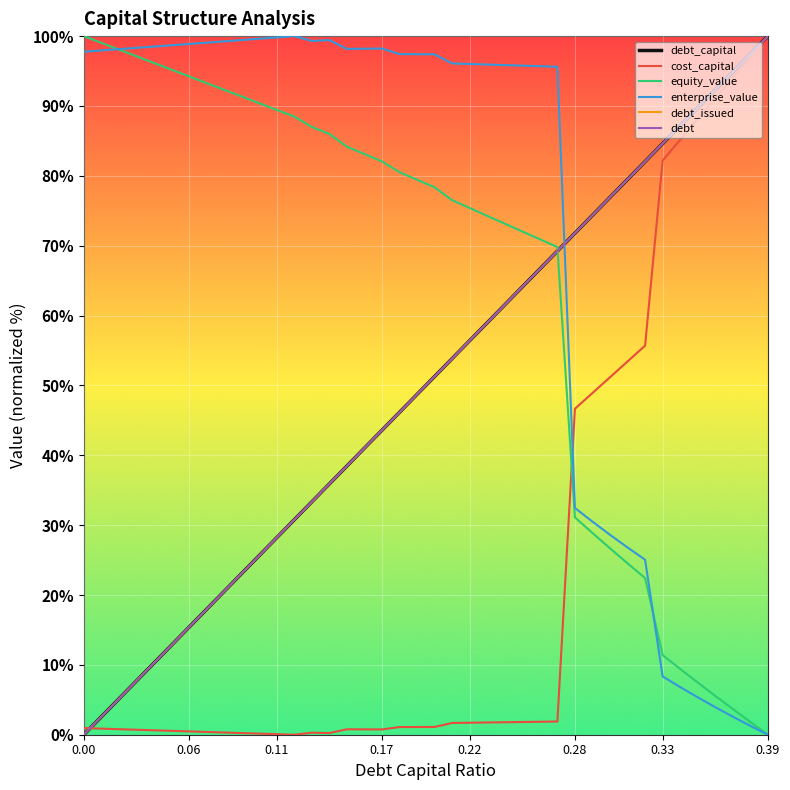

Does the chart display data point markers on the line(s)?

No